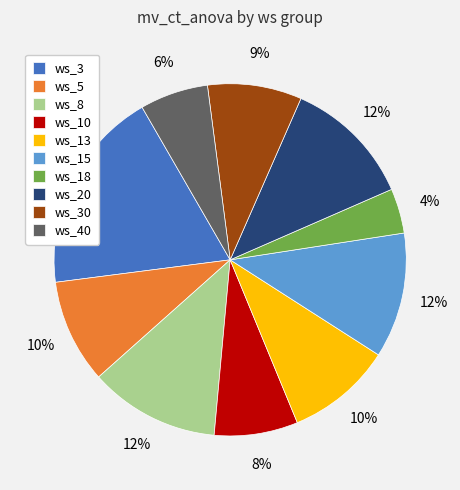

What percentage is the ws_13 slice, to the nearest percent?

10%